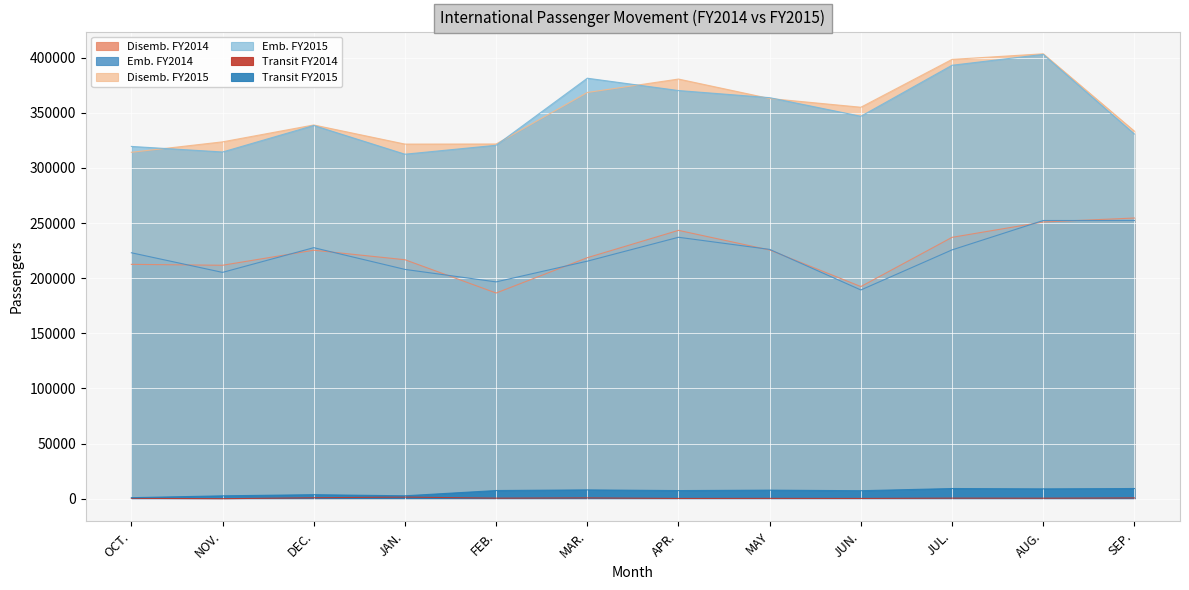

Reading right to left, what are all the values shown in this chart?

Disemb. FY2014: SEP.=254518	AUG.=250930	JUL.=237013	JUN.=192376	MAY=225521	APR.=243345	MAR.=218554	FEB.=186530	JAN.=216709	DEC.=225318	NOV.=211700	OCT.=212505
Emb. FY2014: SEP.=252248	AUG.=252264	JUL.=225632	JUN.=189298	MAY=226067	APR.=237068	MAR.=215396	FEB.=196615	JAN.=207935	DEC.=227641	NOV.=205220	OCT.=223022
Disemb. FY2015: SEP.=333257	AUG.=403389	JUL.=398318	JUN.=354947	MAY=362856	APR.=380501	MAR.=368332	FEB.=321624	JAN.=321543	DEC.=338869	NOV.=323572	OCT.=314118
Emb. FY2015: SEP.=330654	AUG.=402858	JUL.=393010	JUN.=346759	MAY=363626	APR.=370091	MAR.=381257	FEB.=320474	JAN.=312366	DEC.=338411	NOV.=314378	OCT.=319429
Transit FY2014: SEP.=757	AUG.=526	JUL.=588	JUN.=314	MAY=379	APR.=312	MAR.=787	FEB.=555	JAN.=1537	DEC.=928	NOV.=78	OCT.=399
Transit FY2015: SEP.=9293	AUG.=8984	JUL.=9292	JUN.=7307	MAY=7822	APR.=7428	MAR.=8065	FEB.=7480	JAN.=2706	DEC.=3722	NOV.=2674	OCT.=994